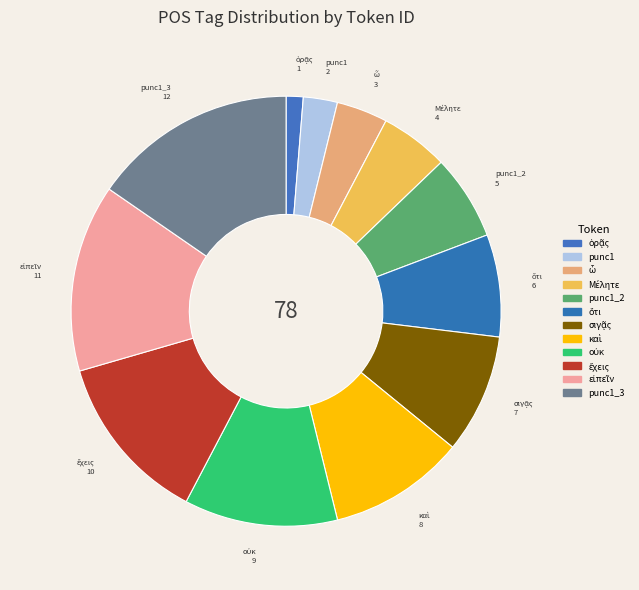

Is there a majority slice in this chart?

No